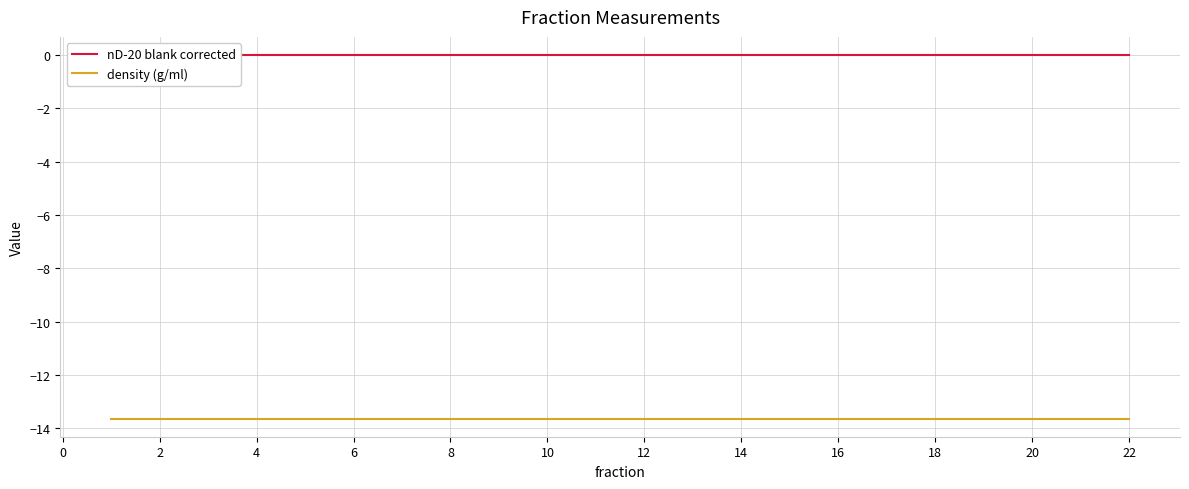

True or false: density (g/ml) and nD-20 blank corrected cross at least once.

False